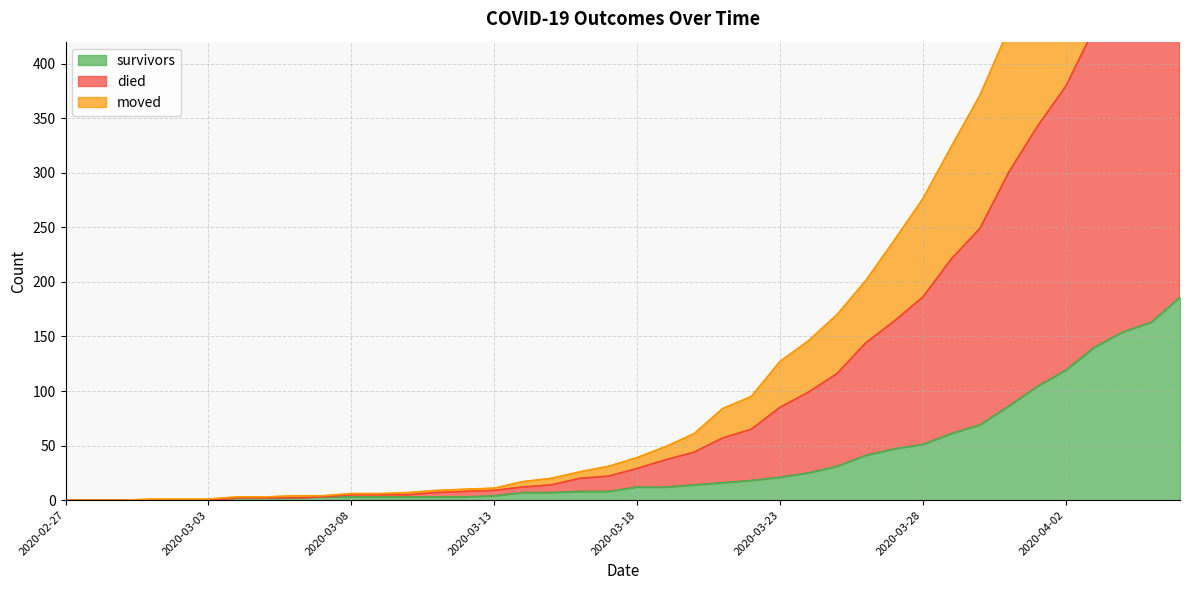

What is the maximum value for survivors?

186